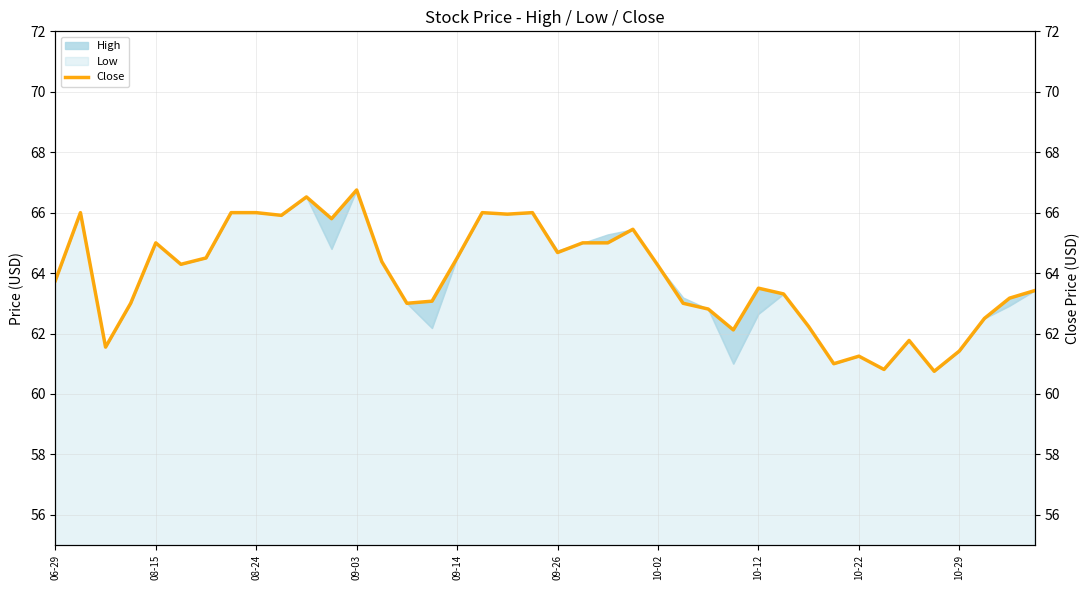

What is the change in value from 10 to 30?

-4.3